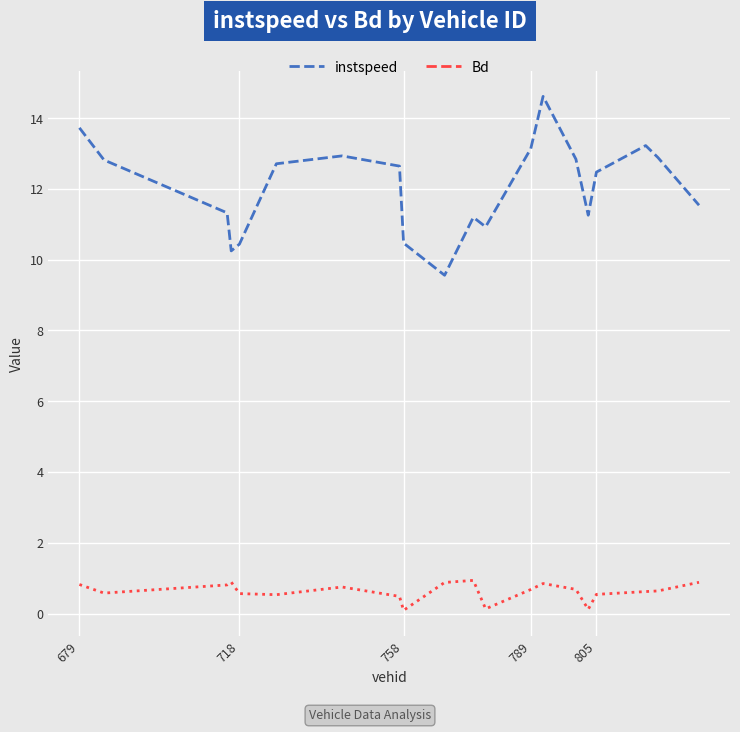

True or false: instspeed and Bd intersect in this chart.

False